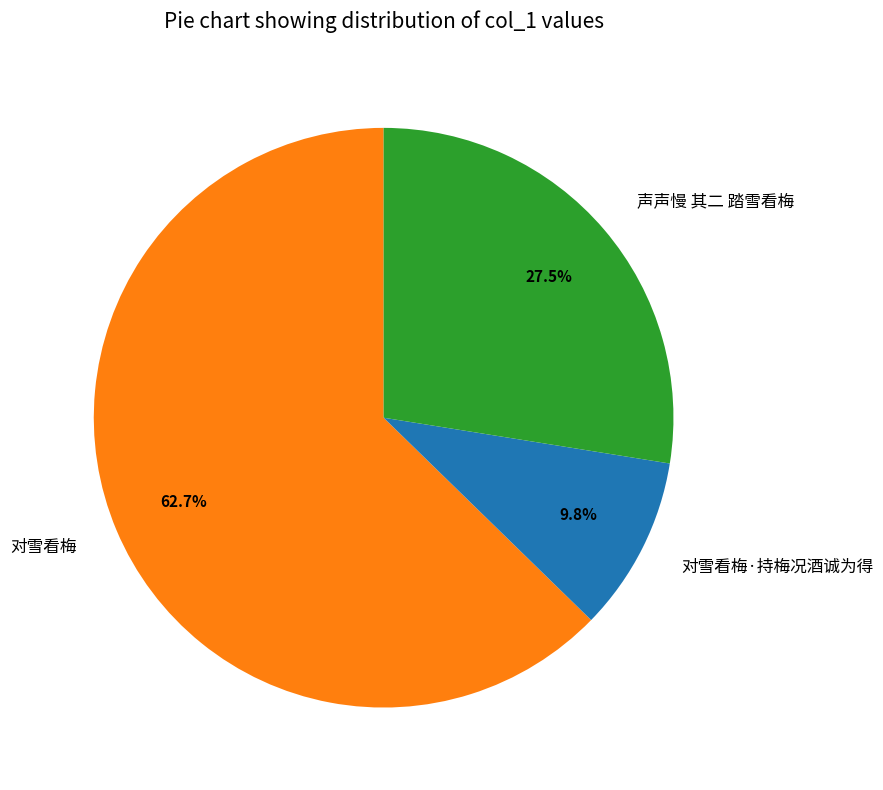

What percentage is NOT represented by 对雪看梅?

37.3%